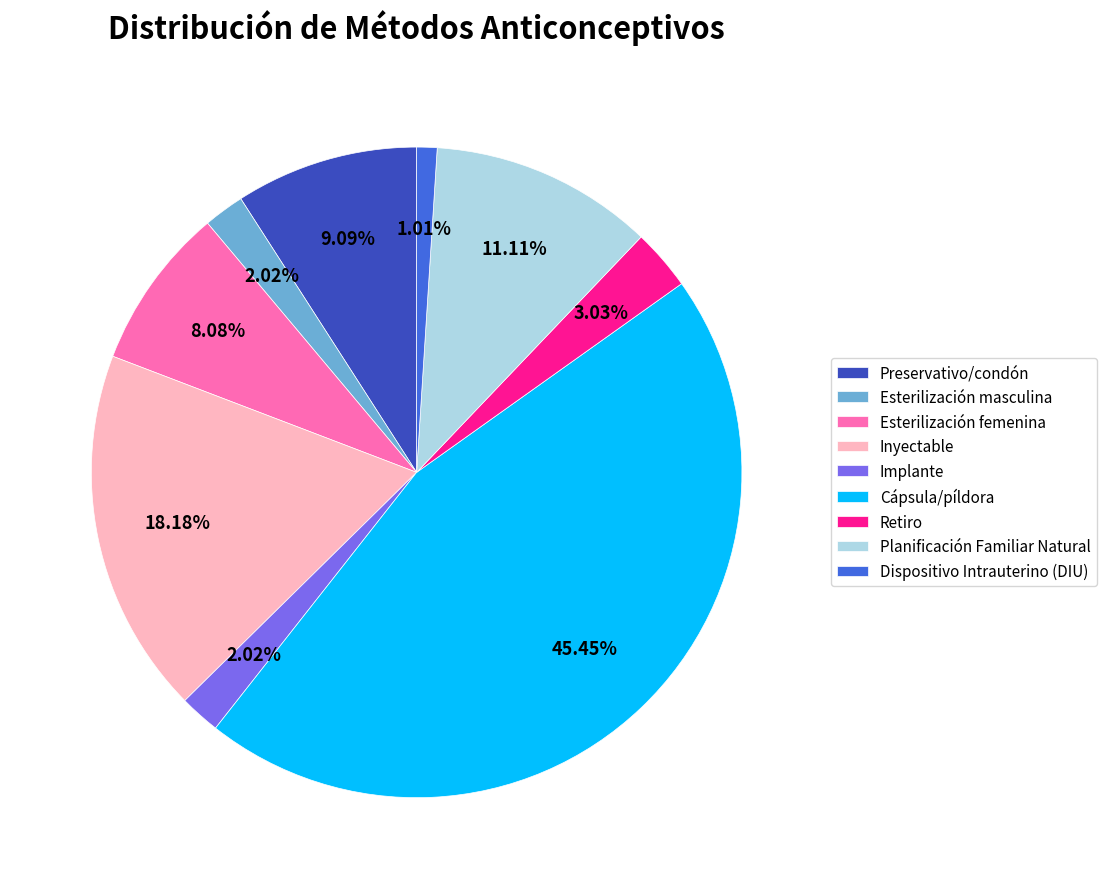

Which slice is the smallest?

Dispositivo Intrauterino (DIU)